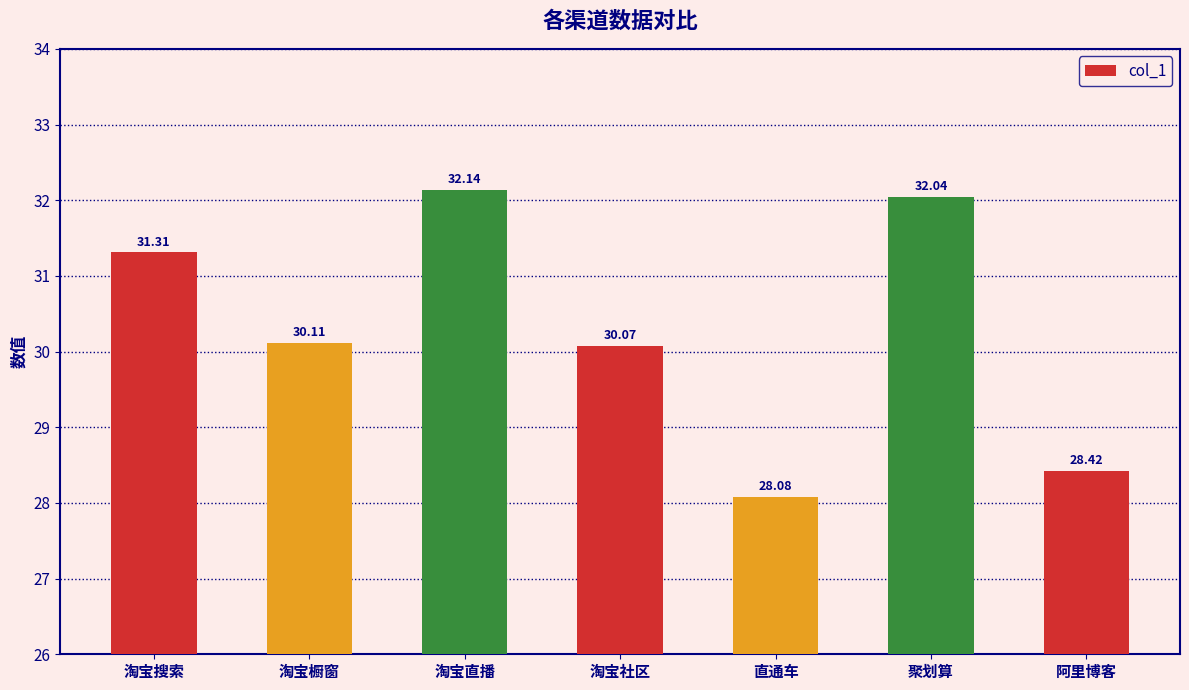

What is the value of the 2nd bar from the left?

30.1